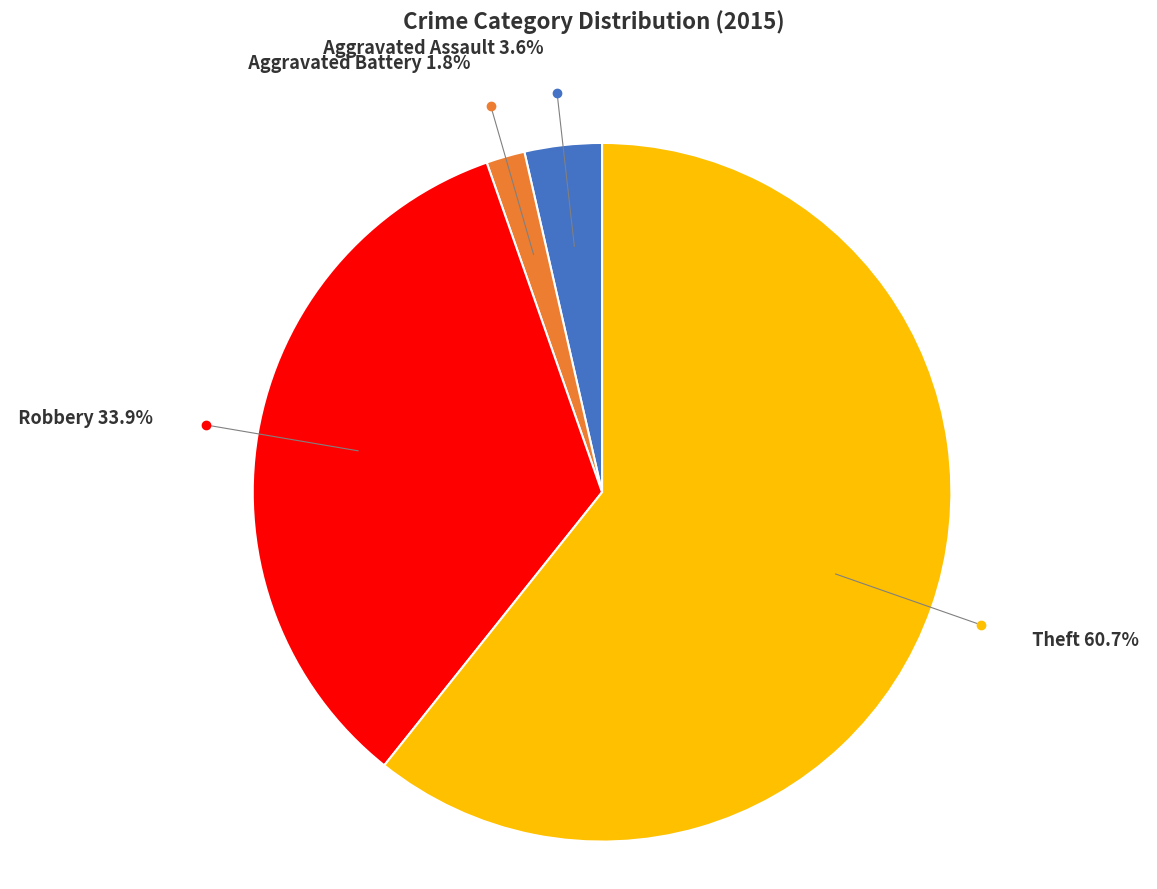

Is there any slice that represents more than half of the pie?

Yes